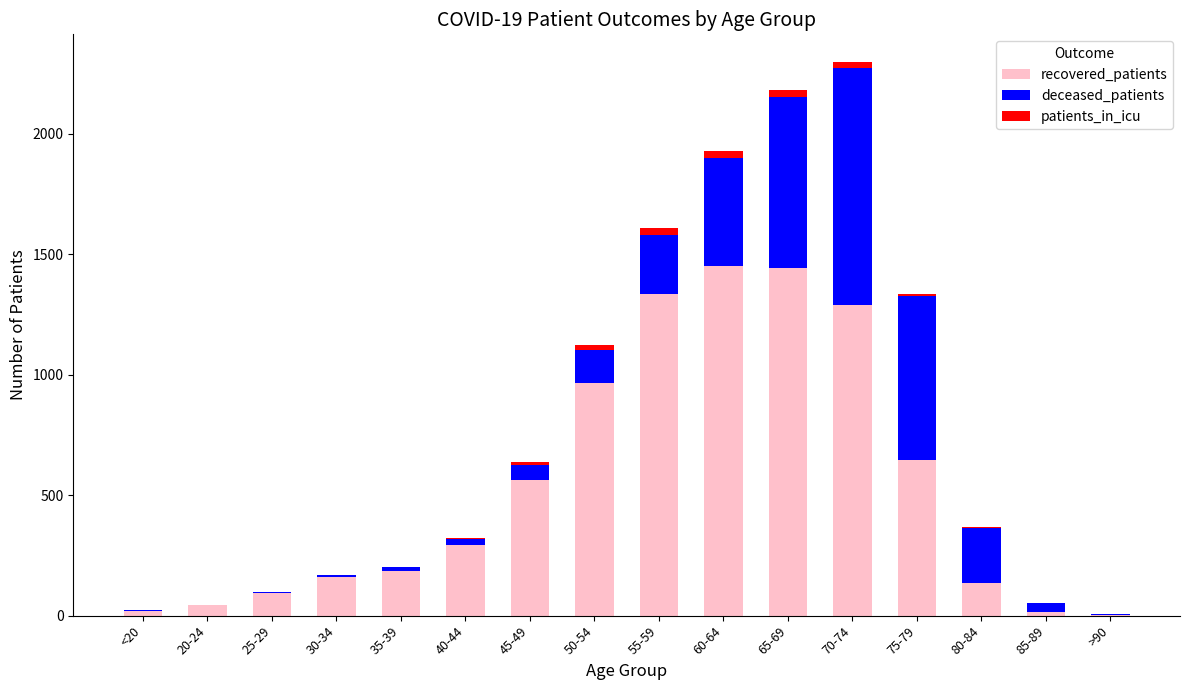

What is the highest value of the recovered_patients series?

1452